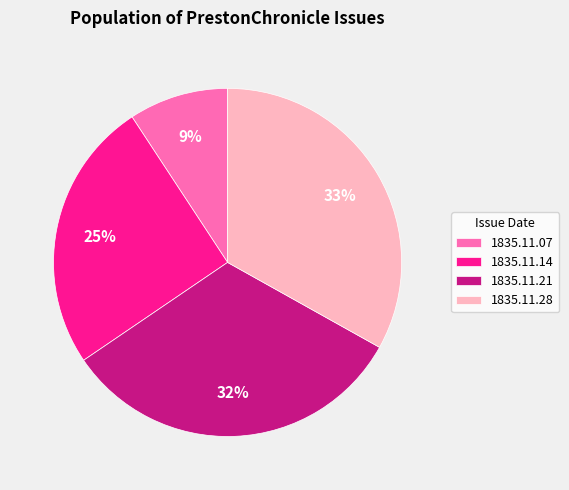

To the nearest percent, what portion does 1835.11.21 represent?

32%